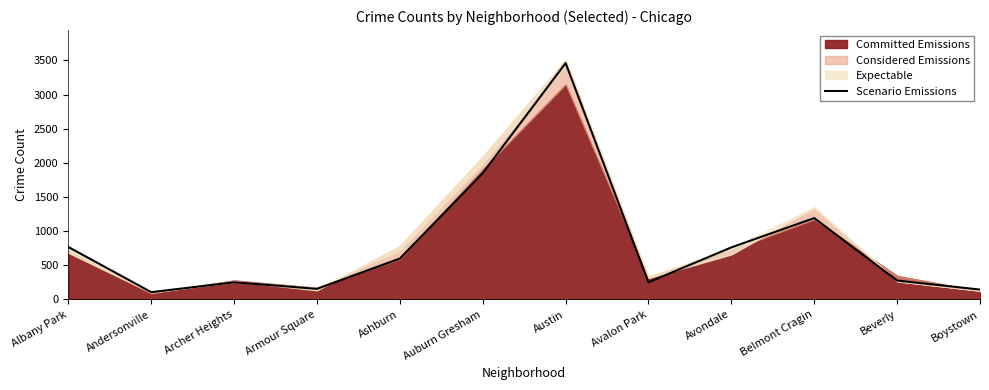

What is the smallest value displayed?

107